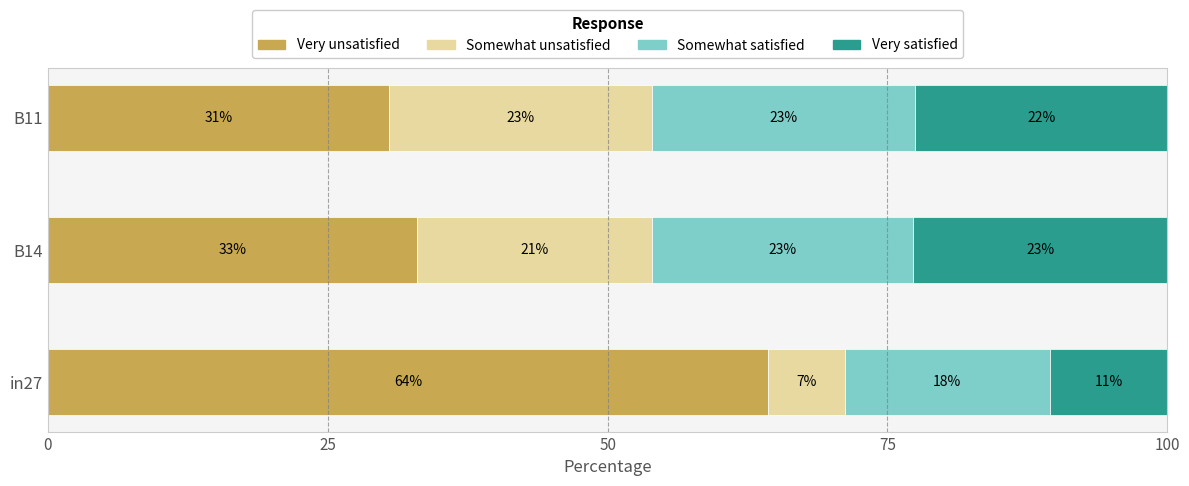

Does the chart contain any negative values?

No